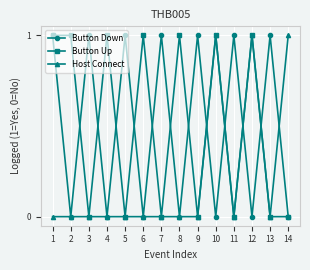

The value of Button Up at 10 is 1. True or false?

True